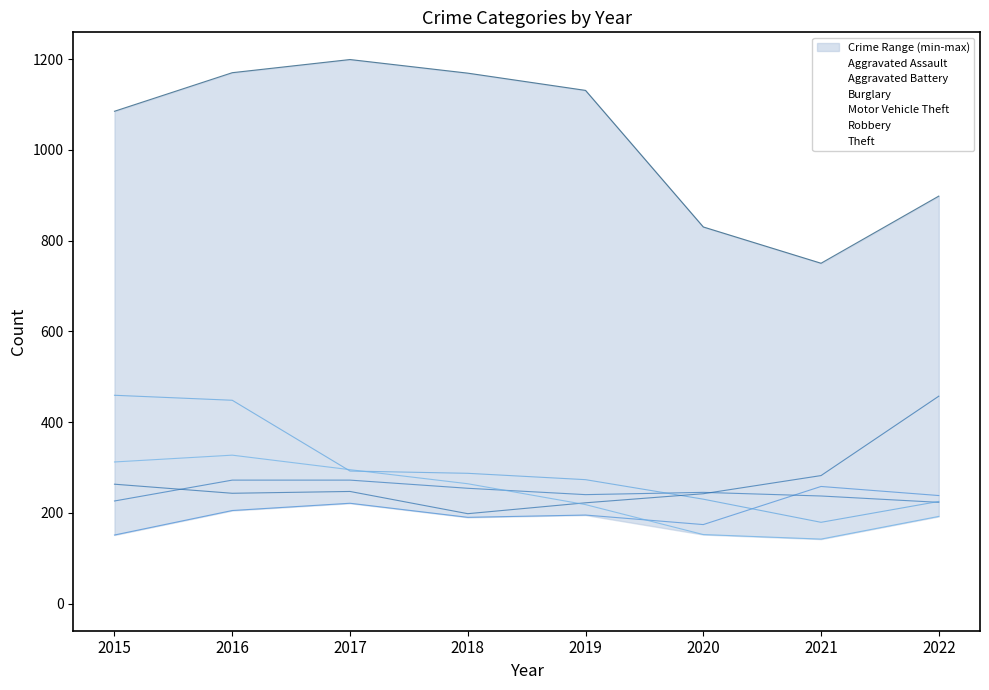

Does the chart have visible grid lines?

No